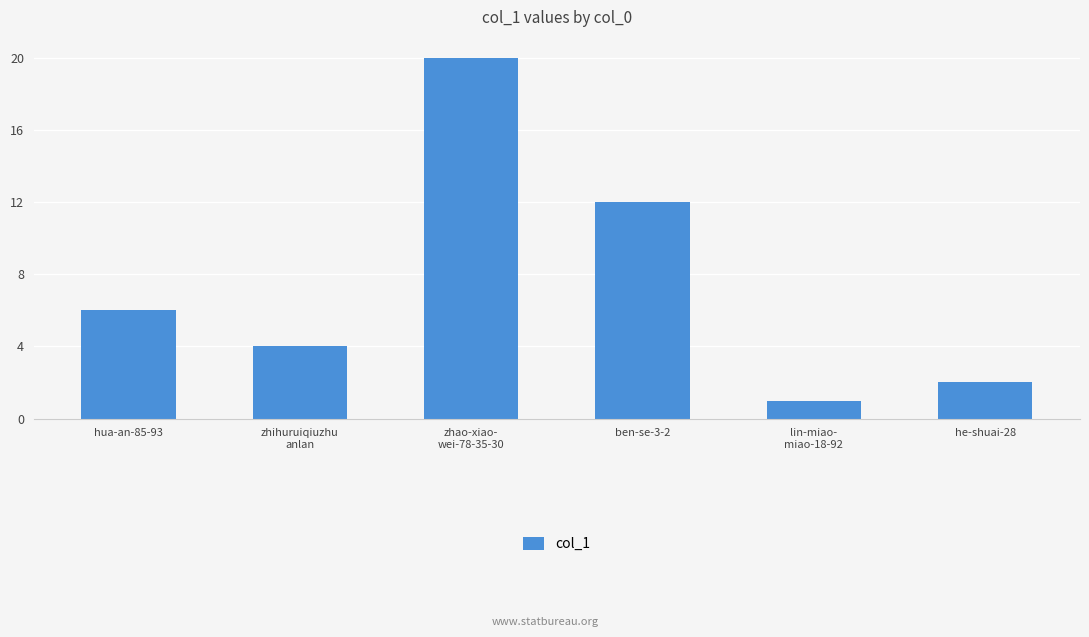

What is the difference between the second highest and second lowest values?

10